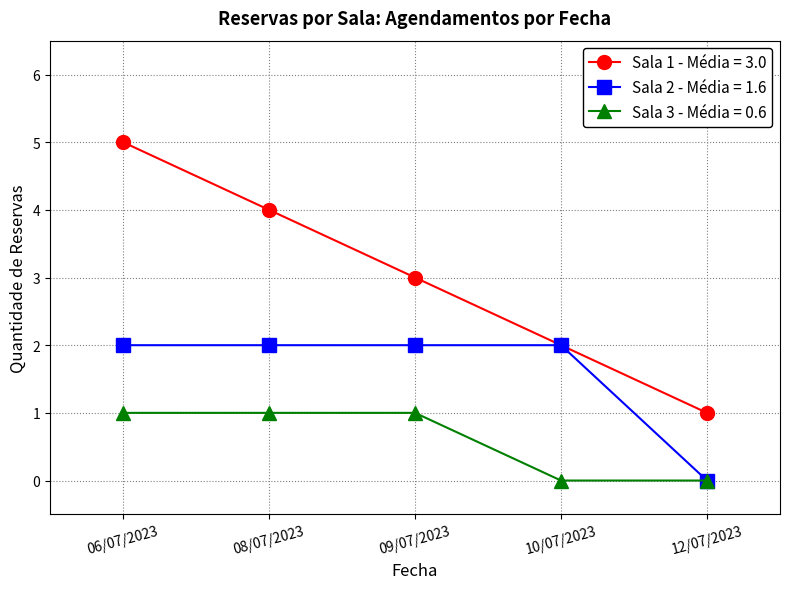

List the series in order of their overall mean, highest first.

Sala 1 - Média = 3.0, Sala 2 - Média = 1.6, Sala 3 - Média = 0.6